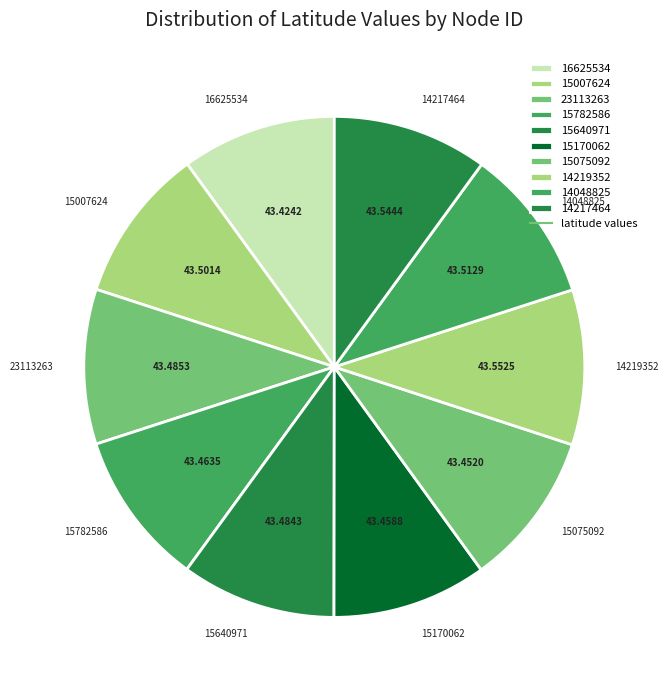

True or false: 14217464 accounts for 19% of the total.

False